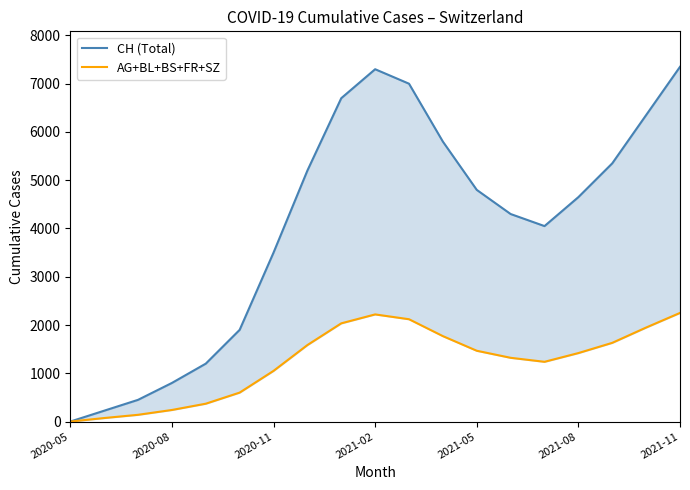

At how many categories does at least one series exceed 3453?

13